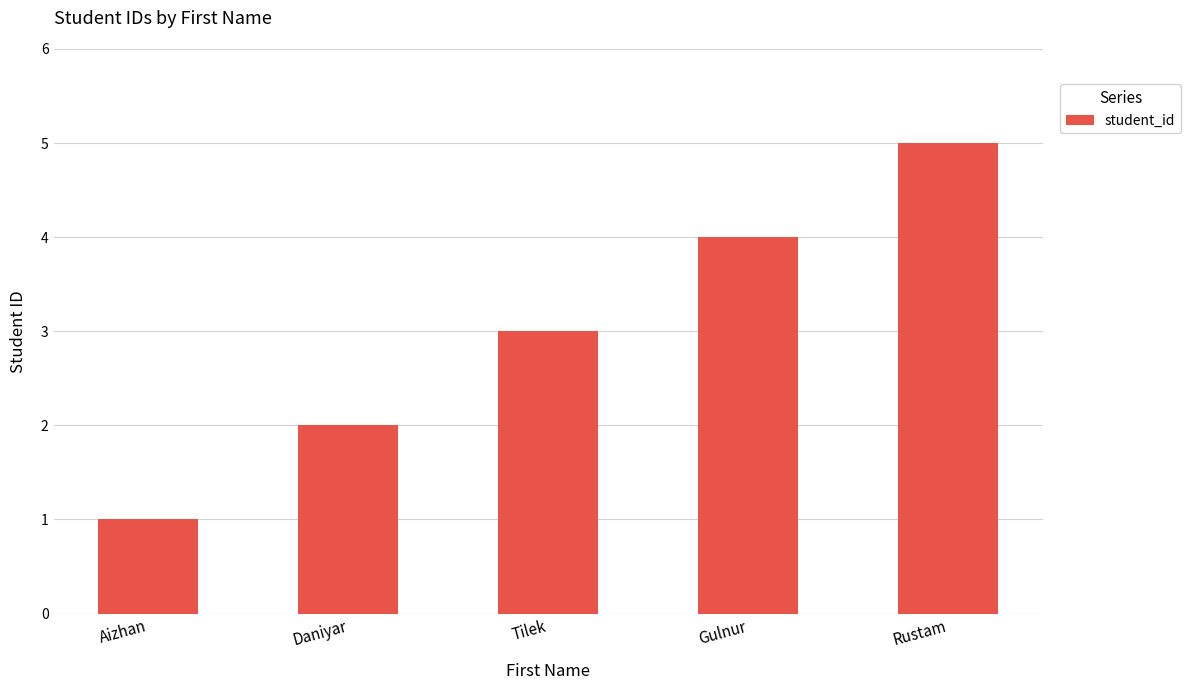

The chart shows a value of 7 at Gulnur. True or false?

False